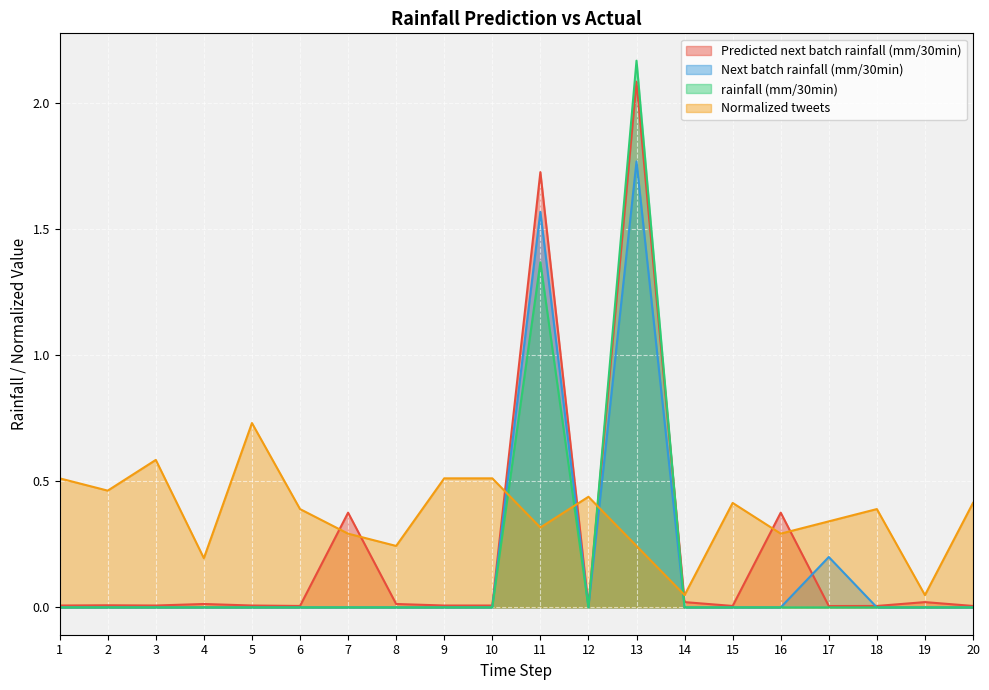

At which label is Predicted next batch rainfall (mm/30min) closest to 1?

7